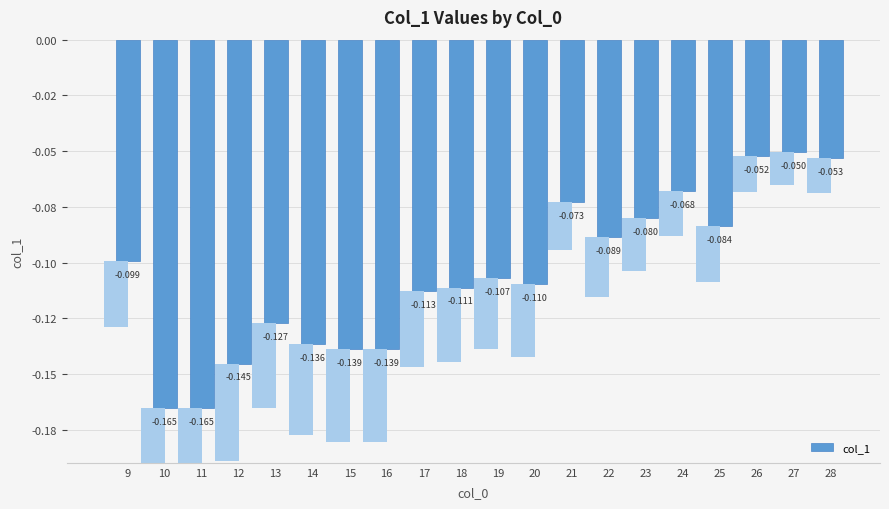

At which category does the chart reach its minimum across all series?

10